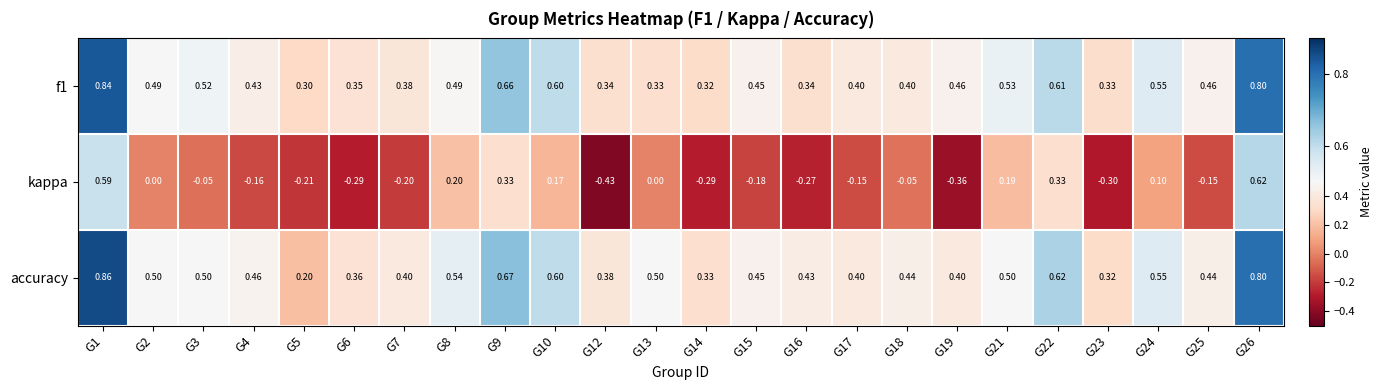

Which series has the largest total across all categories?

accuracy